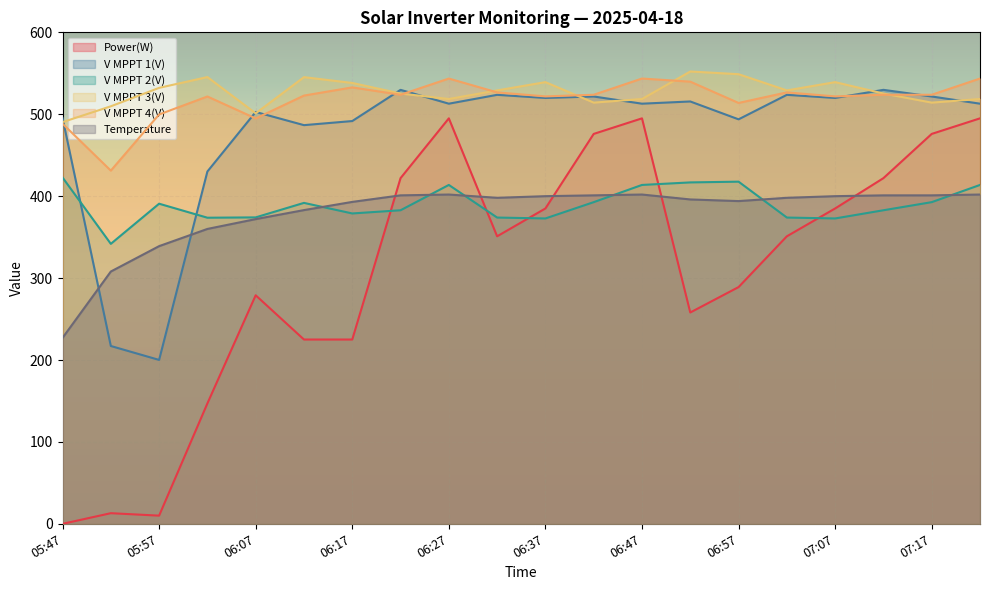

Rank the series by their maximum value, from lowest to highest.

Temperature, V MPPT 2(V), Power(W), V MPPT 1(V), V MPPT 4(V), V MPPT 3(V)